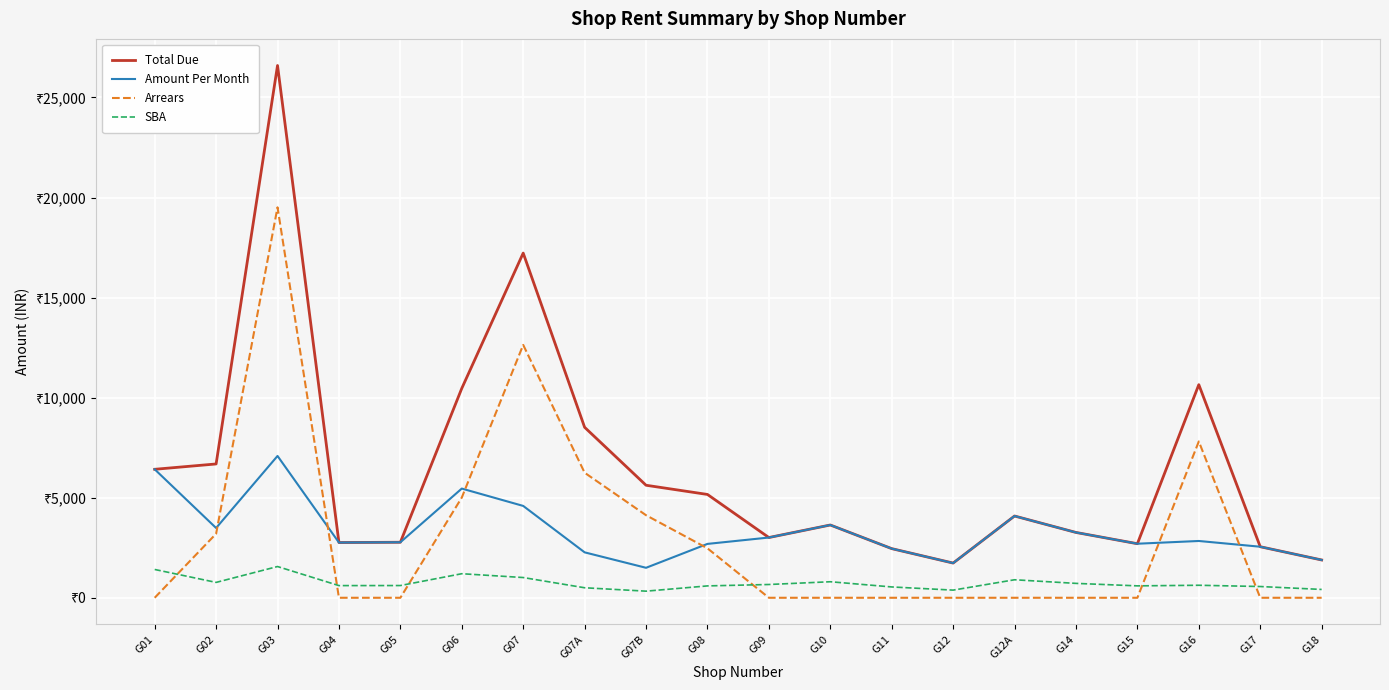

What are all the series names shown in the legend?

Total Due, Amount Per Month, Arrears, SBA